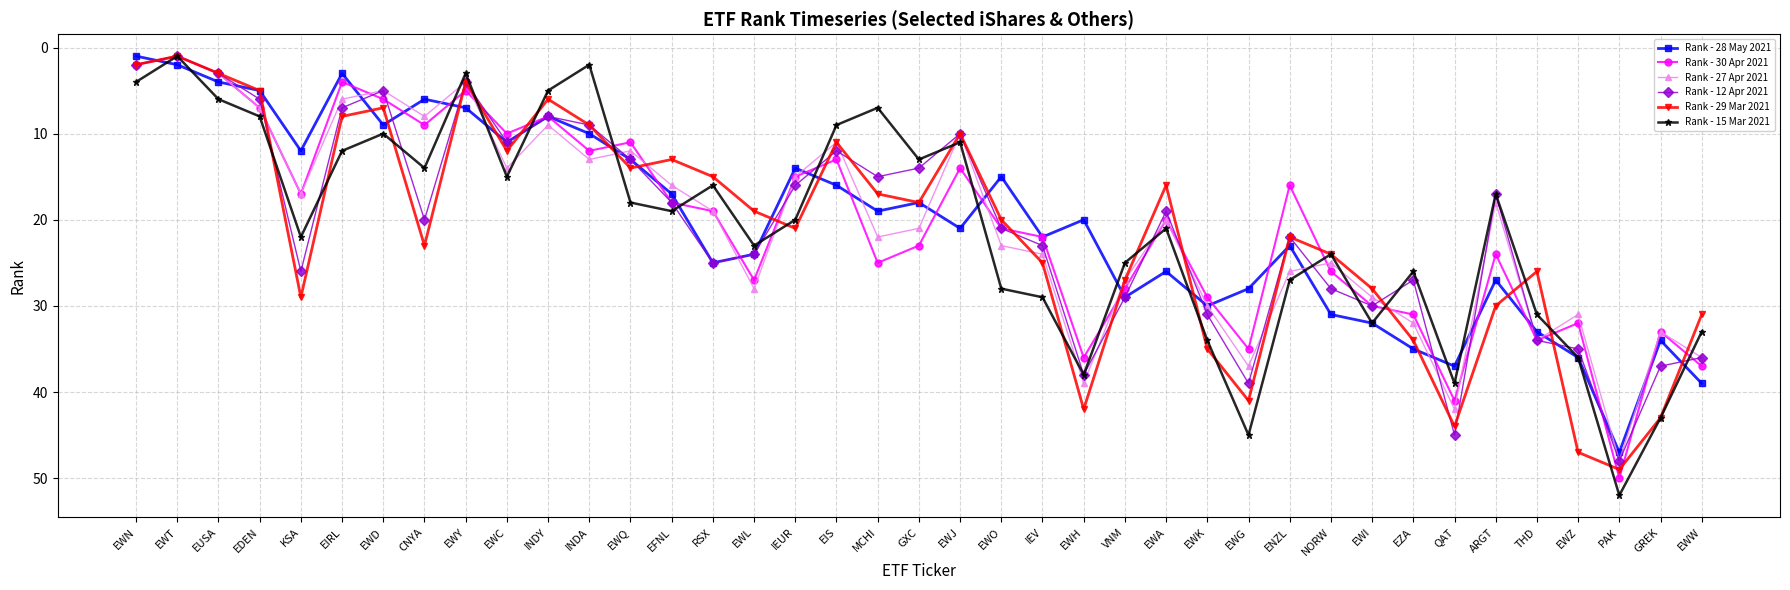

True or false: Rank - 28 May 2021 and Rank - 12 Apr 2021 intersect in this chart.

True